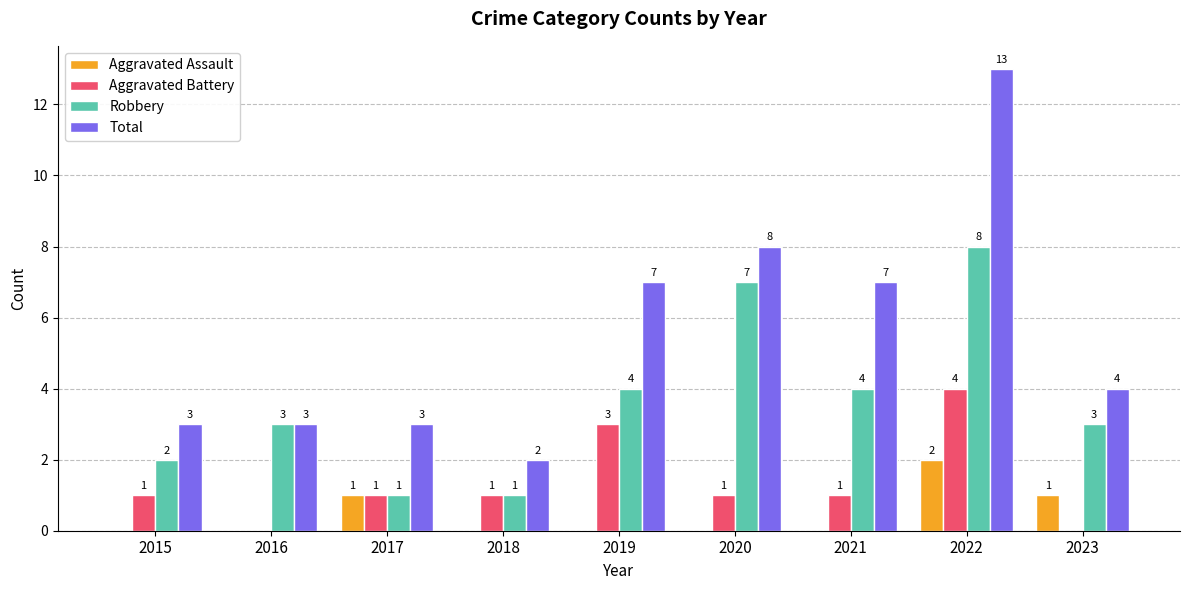

Between 2022 and 2023, which series saw the biggest shift?

Total